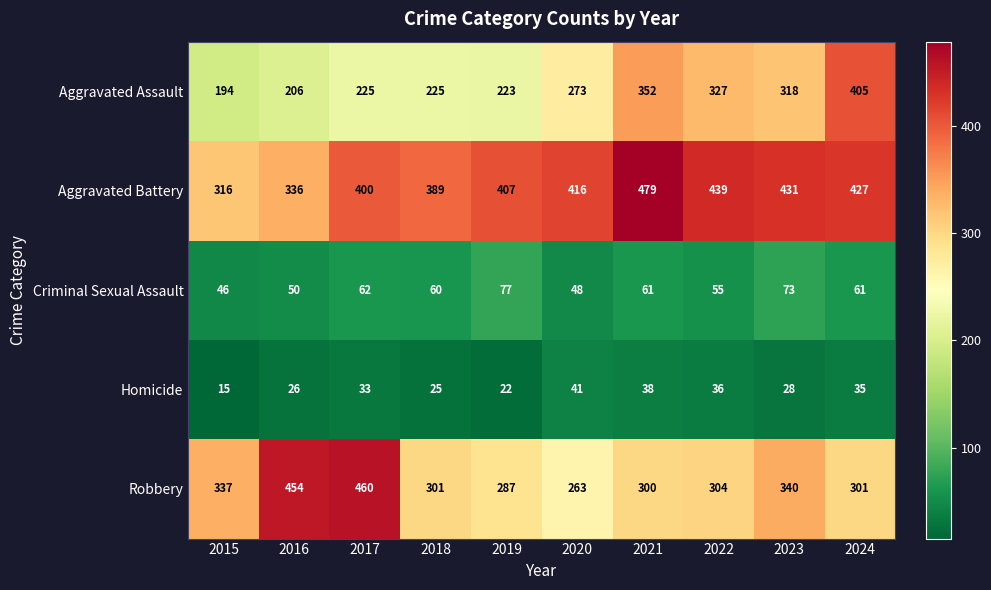

The value of Criminal Sexual Assault at 2017 is 111. True or false?

False